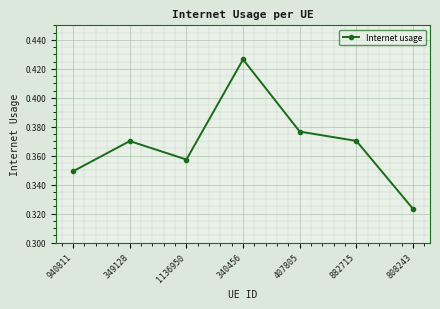

The chart shows a value of 0.5 at 808243. True or false?

False